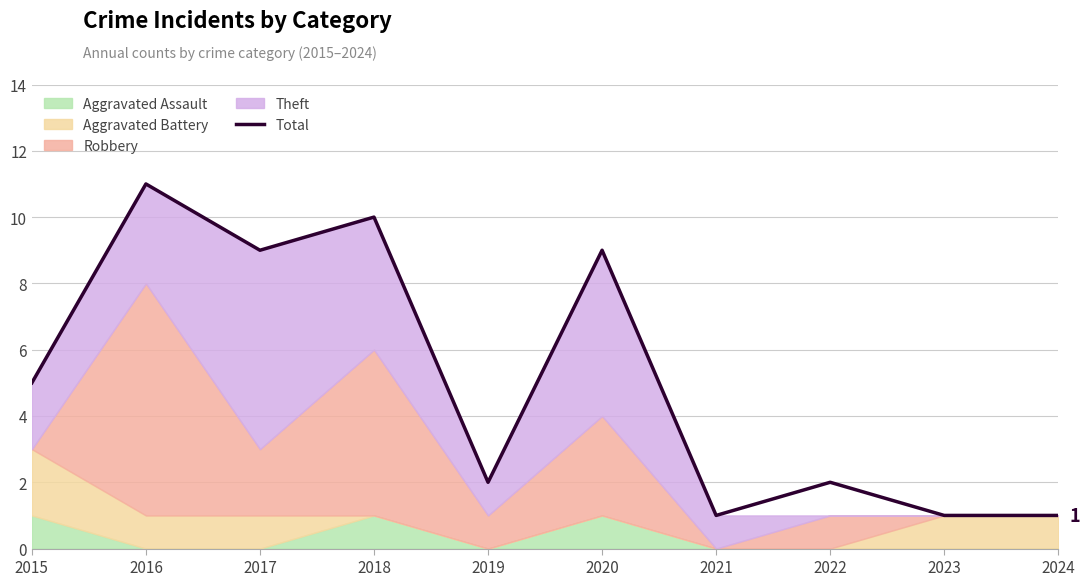

At which category does the data reach its first local valley?

2017